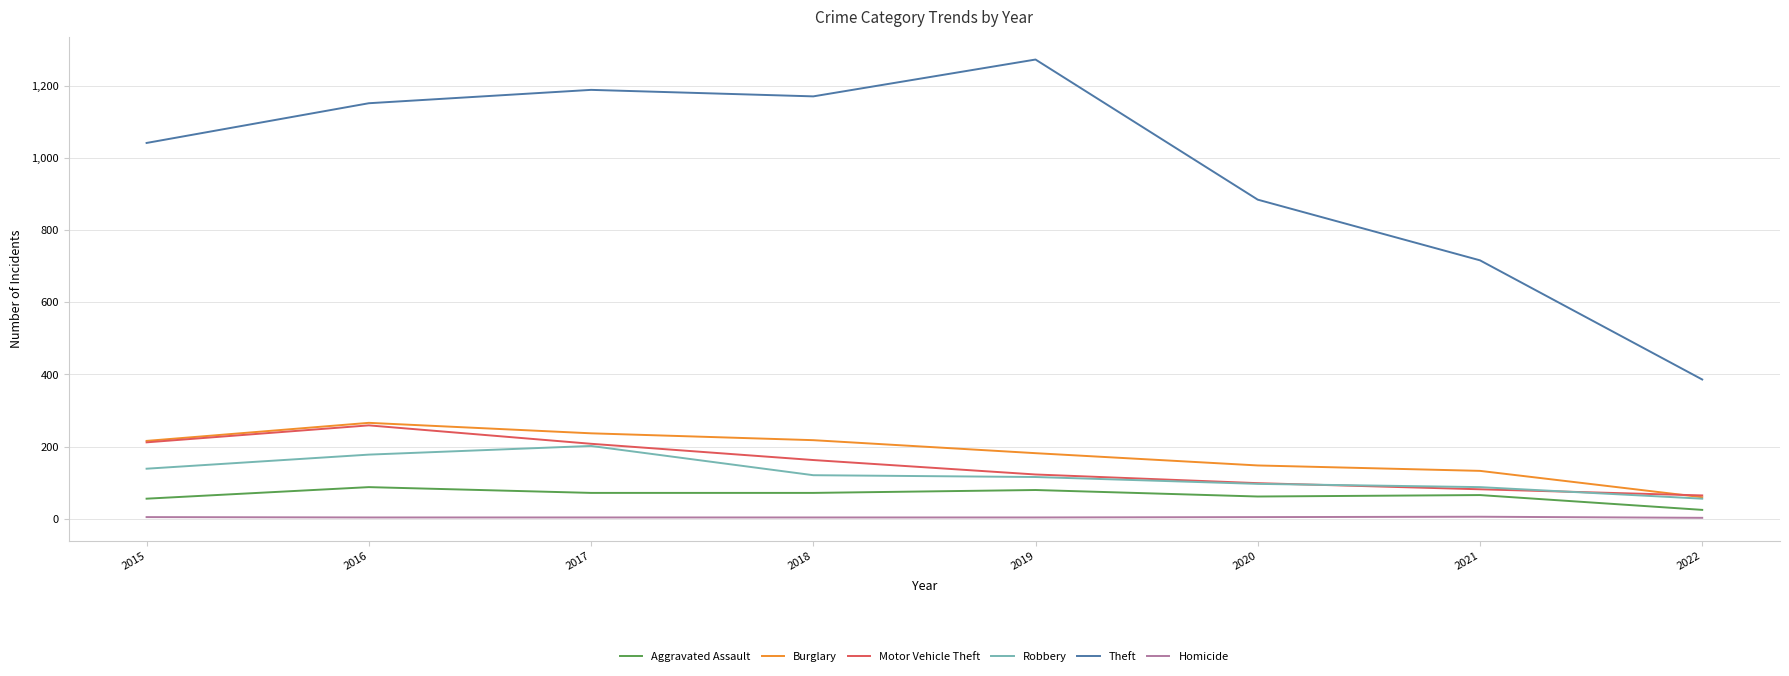

The value of Theft at 2016 is 1928. True or false?

False